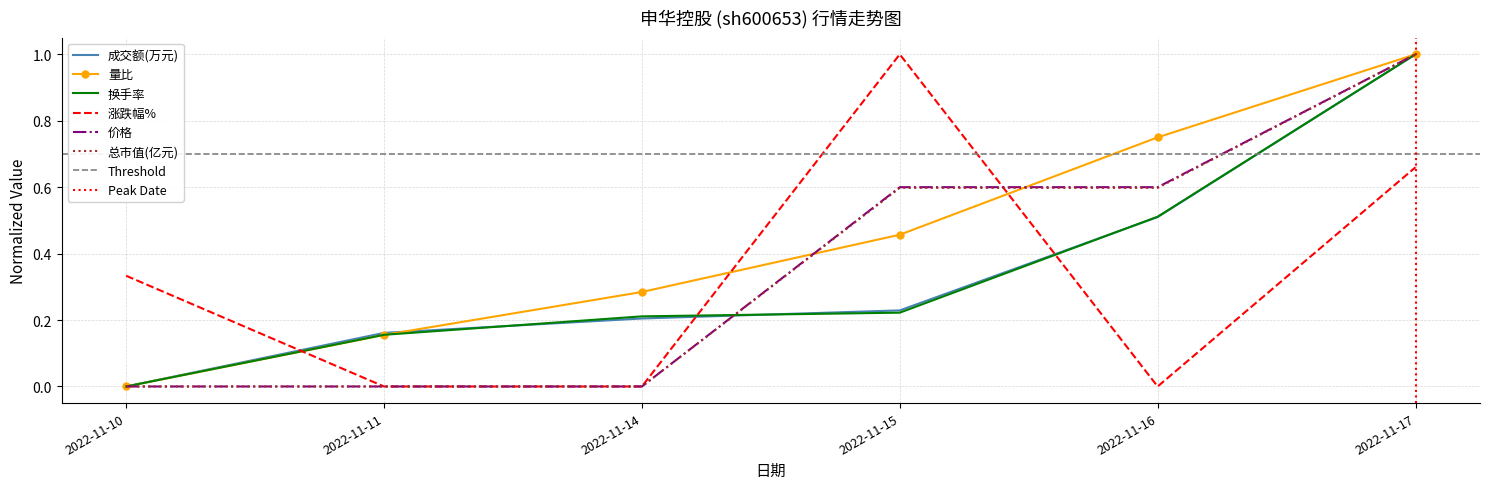

True or false: 价格 has more than 1 interior local peaks.

False